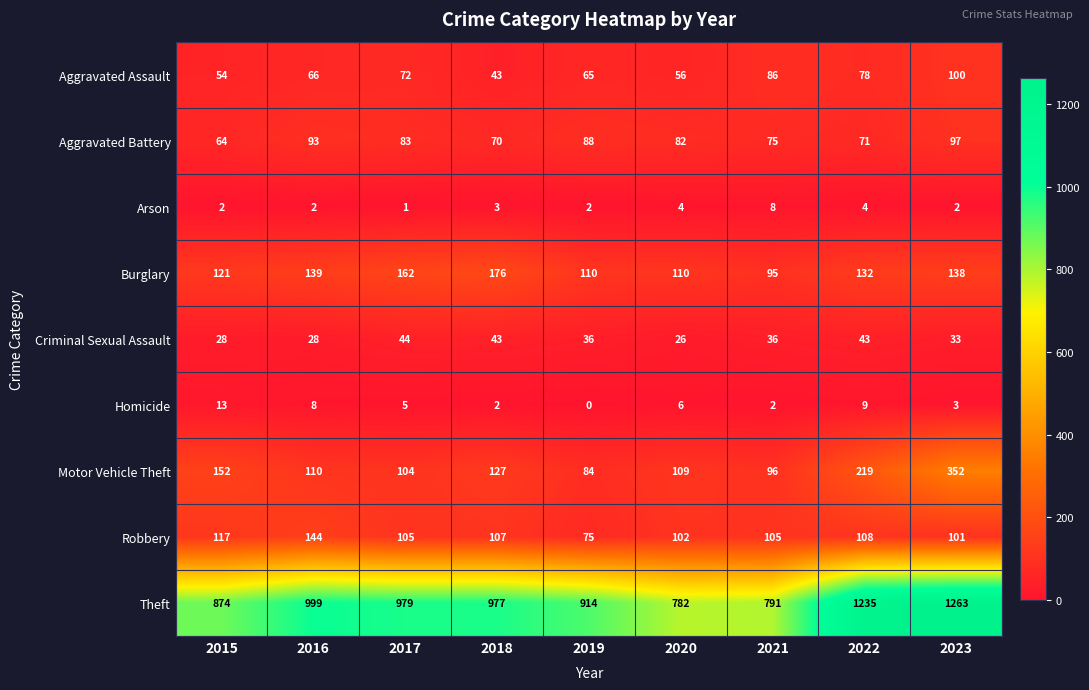

Rank the series at 2020 from lowest to highest value.

Arson, Homicide, Criminal Sexual Assault, Aggravated Assault, Aggravated Battery, Robbery, Motor Vehicle Theft, Burglary, Theft